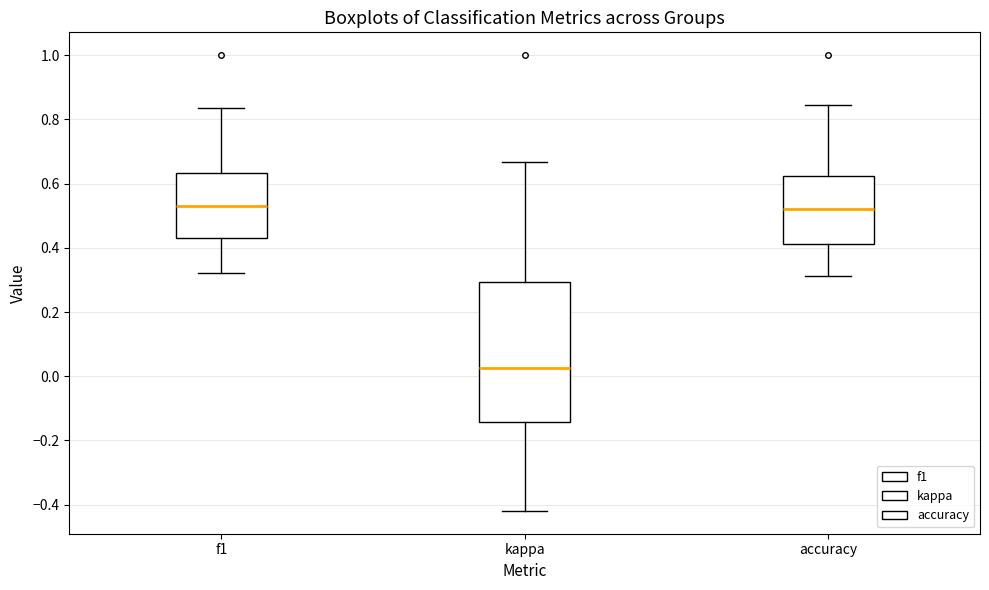

Reading left to right, transcribe this box plot: for each box, give where its median line is, the range the box spans, and where its two whiskers end, as read against the y-axis. The values are not printed on the chart, so give them approximately, as read against the axis.

f1: median 0.52, box 0.44 to 0.64, whiskers 0.32 to 0.84
kappa: median 0.02, box -0.14 to 0.30, whiskers -0.42 to 0.66
accuracy: median 0.52, box 0.42 to 0.62, whiskers 0.32 to 0.84